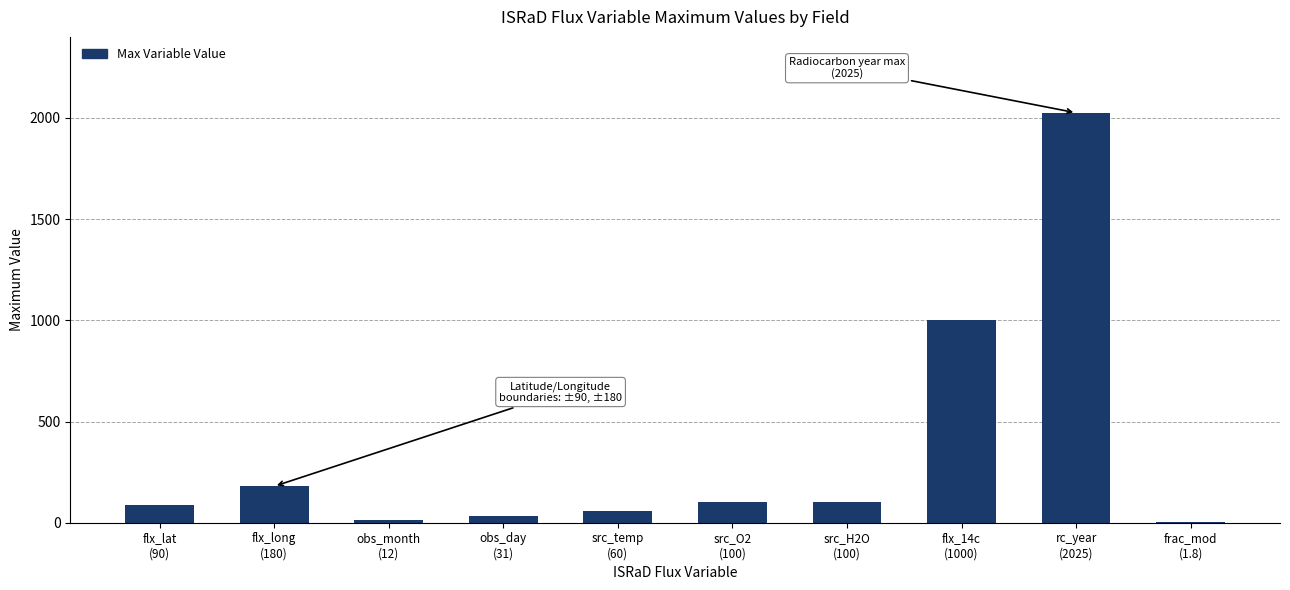

What is the sum of the values at frac_mod
(1.8) and src_O2
(100)?

101.8